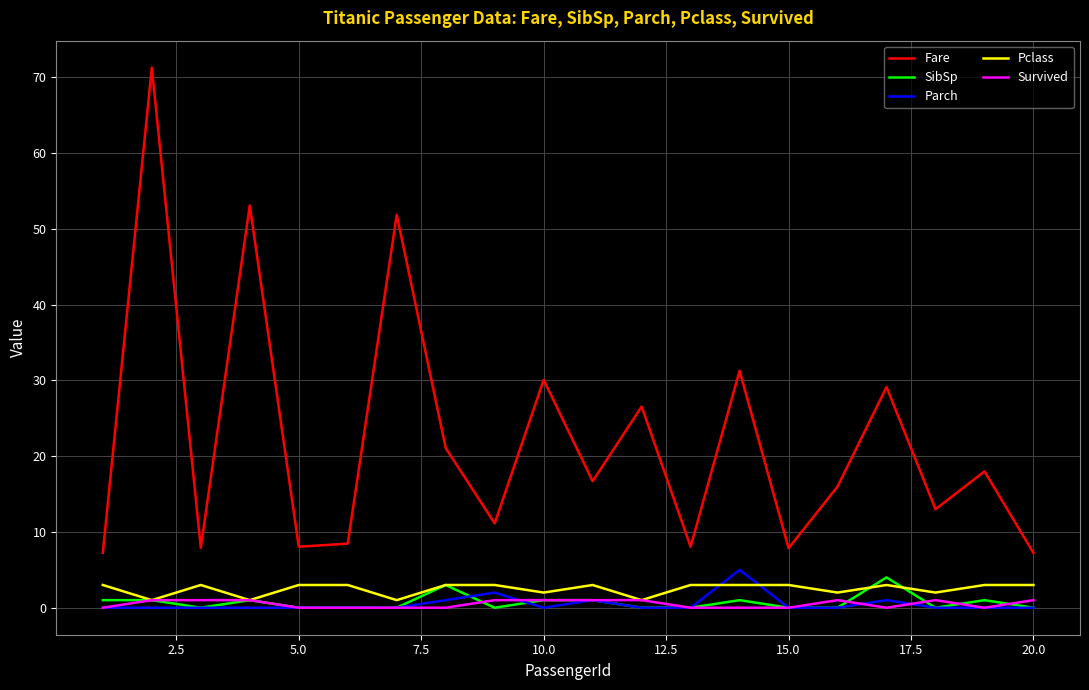

Which series has the largest total across all categories?

Fare